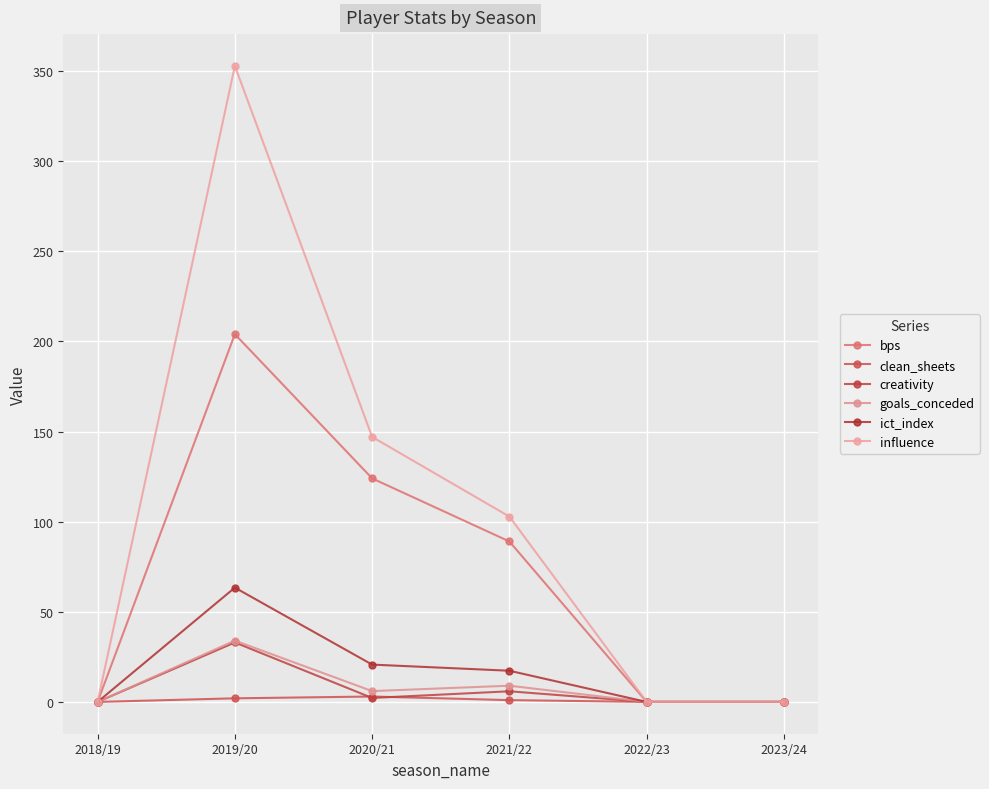

Where is influence nearest to the value 176?

2020/21